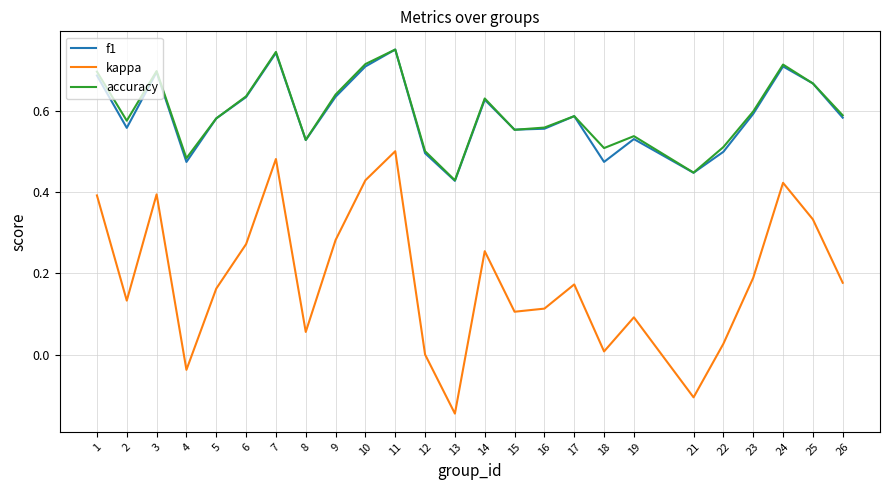

At which category does the chart reach its minimum across all series?

13